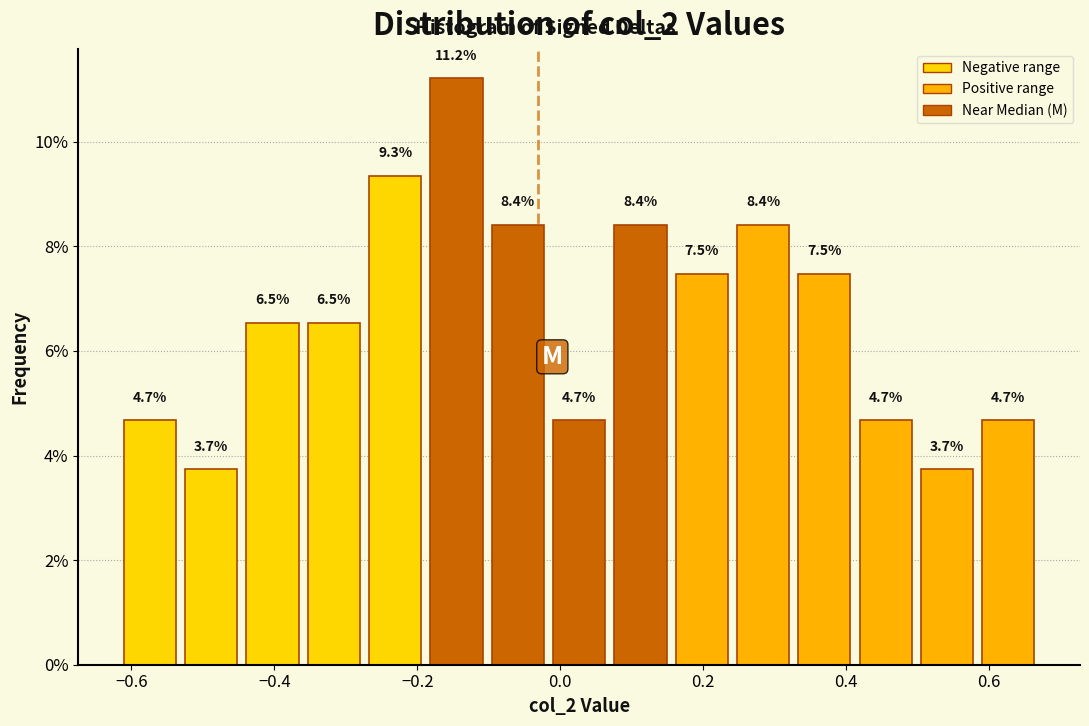

Reading left to right, transcribe this chart: for each bar, give the range it covers on the x-axis and its height. The bar edges are not printed on the chart, so give them approximately, as read against the axis.

-0.62 to -0.54: 4.7
-0.54 to -0.44: 3.7
-0.44 to -0.36: 6.5
-0.36 to -0.28: 6.5
-0.28 to -0.18: 9.3
-0.18 to -0.10: 11.2
-0.10 to -0.02: 8.4
-0.02 to 0.06: 4.7
0.06 to 0.16: 8.4
0.16 to 0.24: 7.5
0.24 to 0.32: 8.4
0.32 to 0.42: 7.5
0.42 to 0.50: 4.7
0.50 to 0.58: 3.7
0.58 to 0.68: 4.7